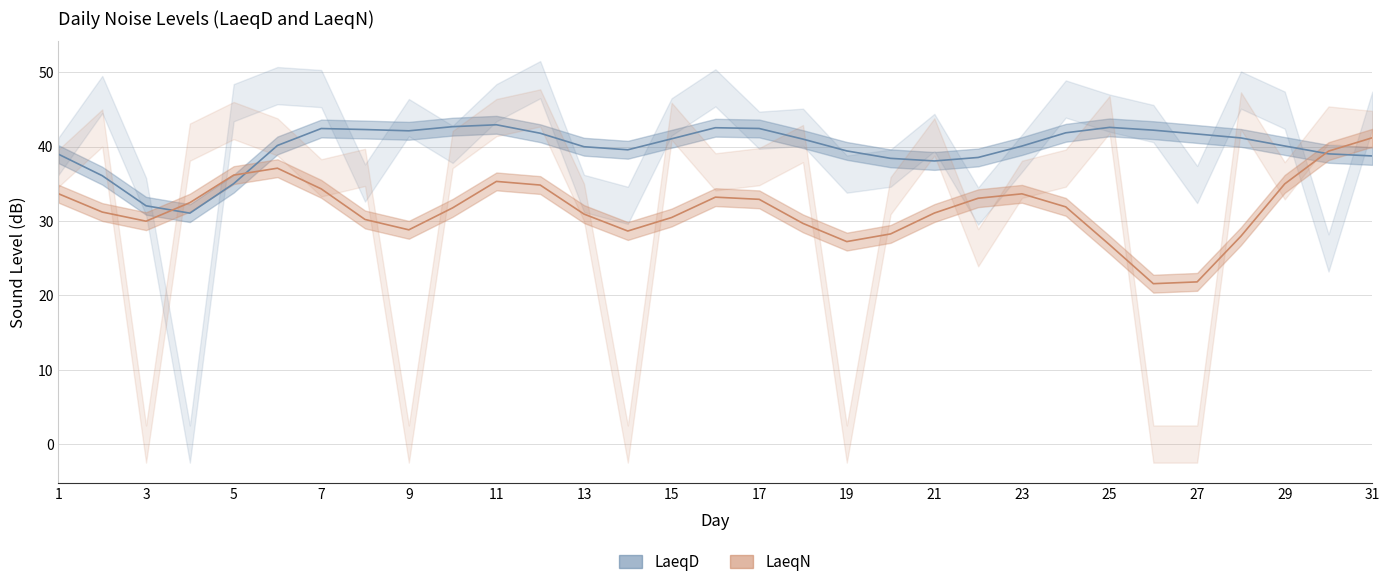

The LaeqN series shows 13.8 at 23. True or false?

False